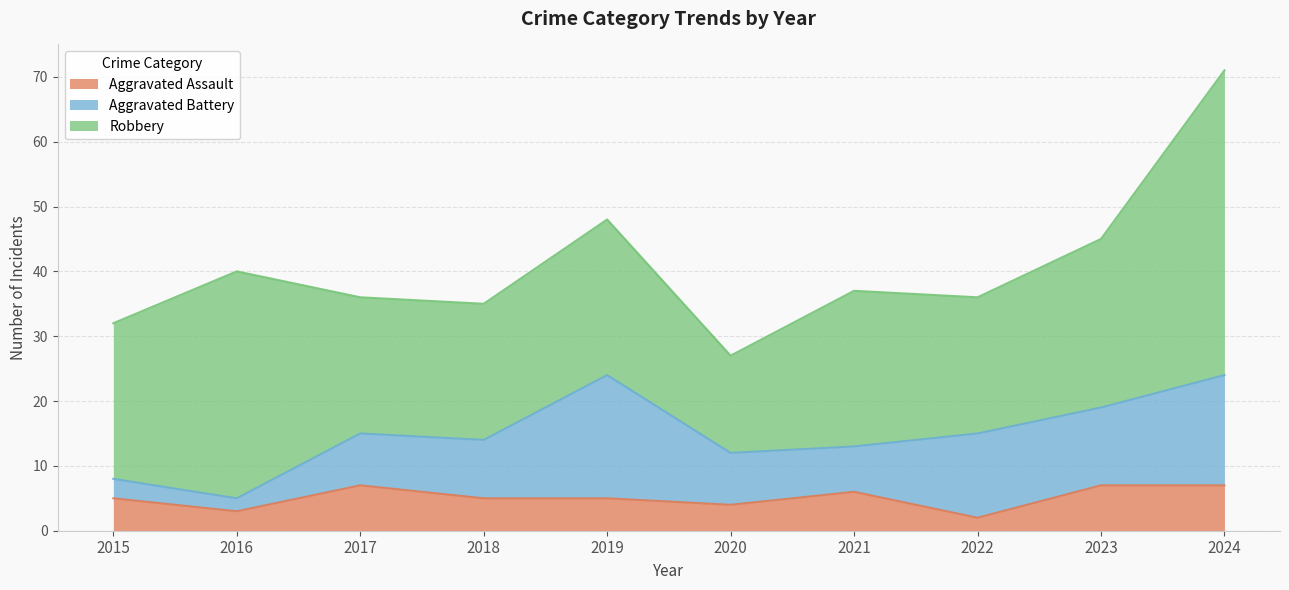

Reading left to right, extract all data points from this chart.

Aggravated Assault: 5	3	7	5	5	4	6	2	7	7
Aggravated Battery: 3	2	8	9	19	8	7	13	12	17
Robbery: 24	35	21	21	24	15	24	21	26	47